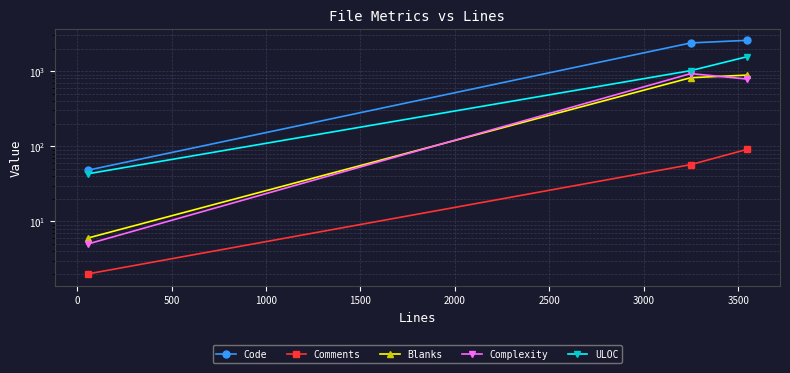

Which series has the largest range (max minus min)?

Code